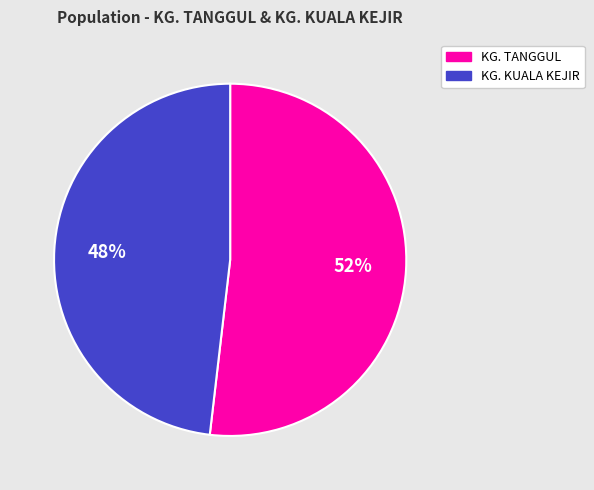

The KG. TANGGUL slice represents 60% of the pie. True or false?

False